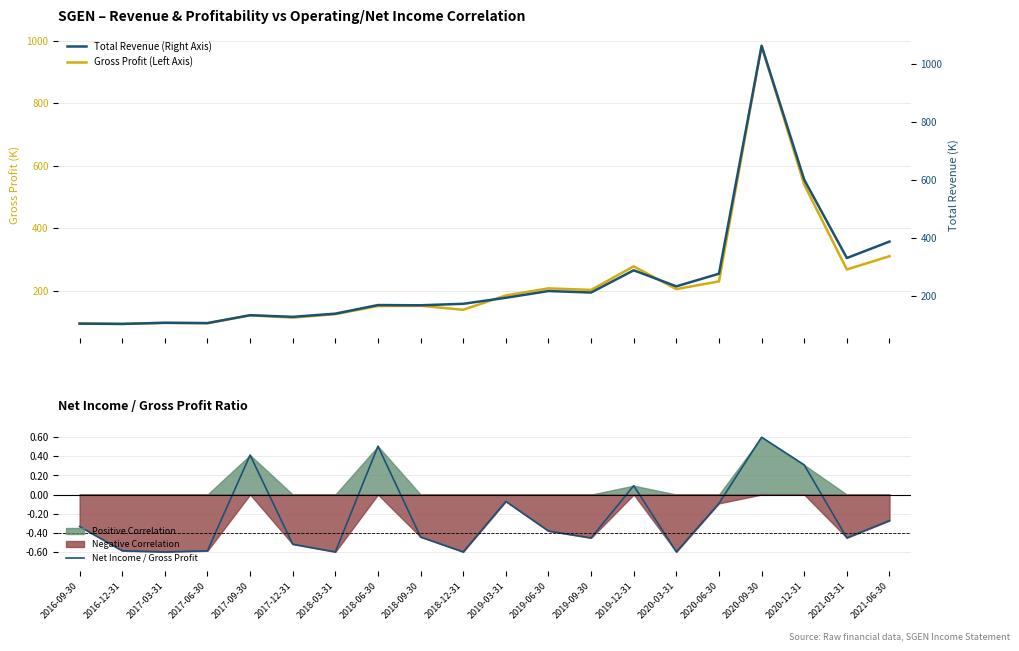

The value of Total Revenue (Right Axis) at 2017-03-31 is 109.1. True or false?

True